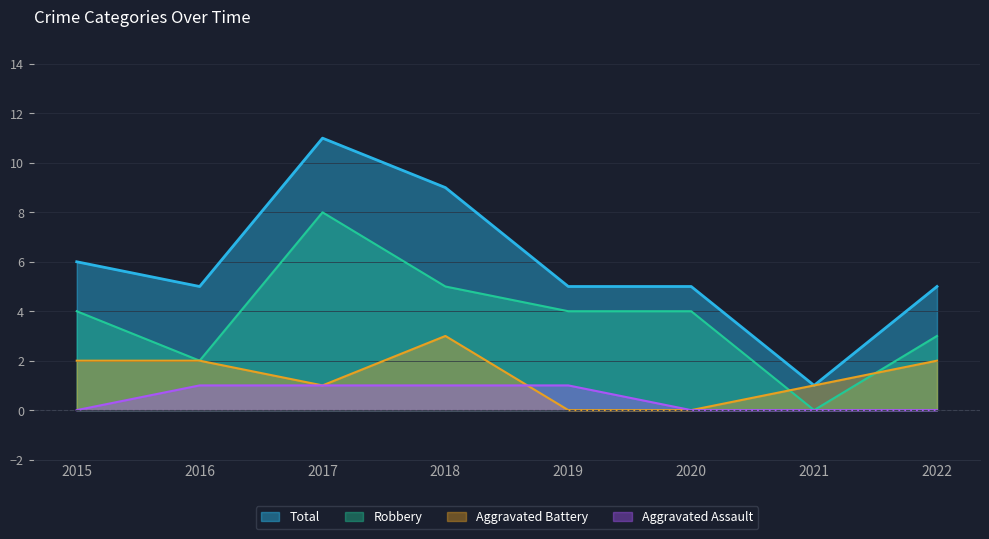

Rank the series by their average value, from lowest to highest.

Aggravated Assault, Aggravated Battery, Robbery, Total